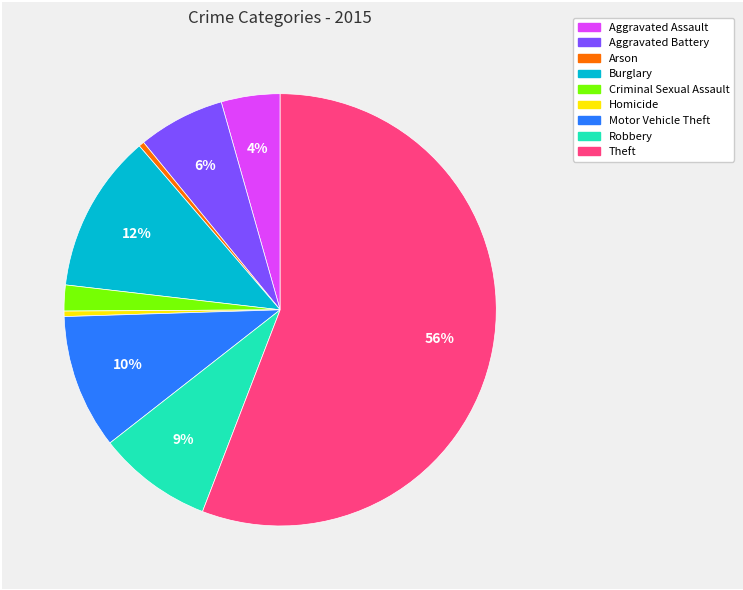

Which has a higher value, Theft or Motor Vehicle Theft?

Theft